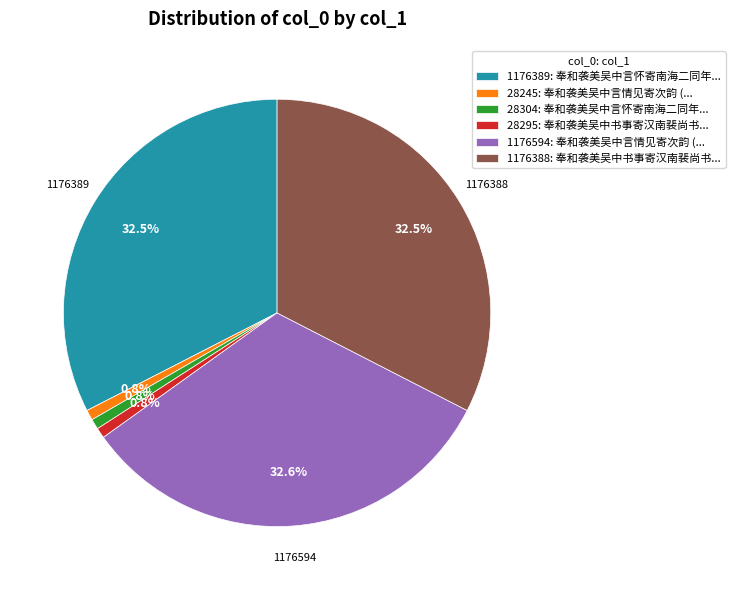

Is 28304: 奉和袭美吴中言怀寄南海二同年... the majority of the pie?

No